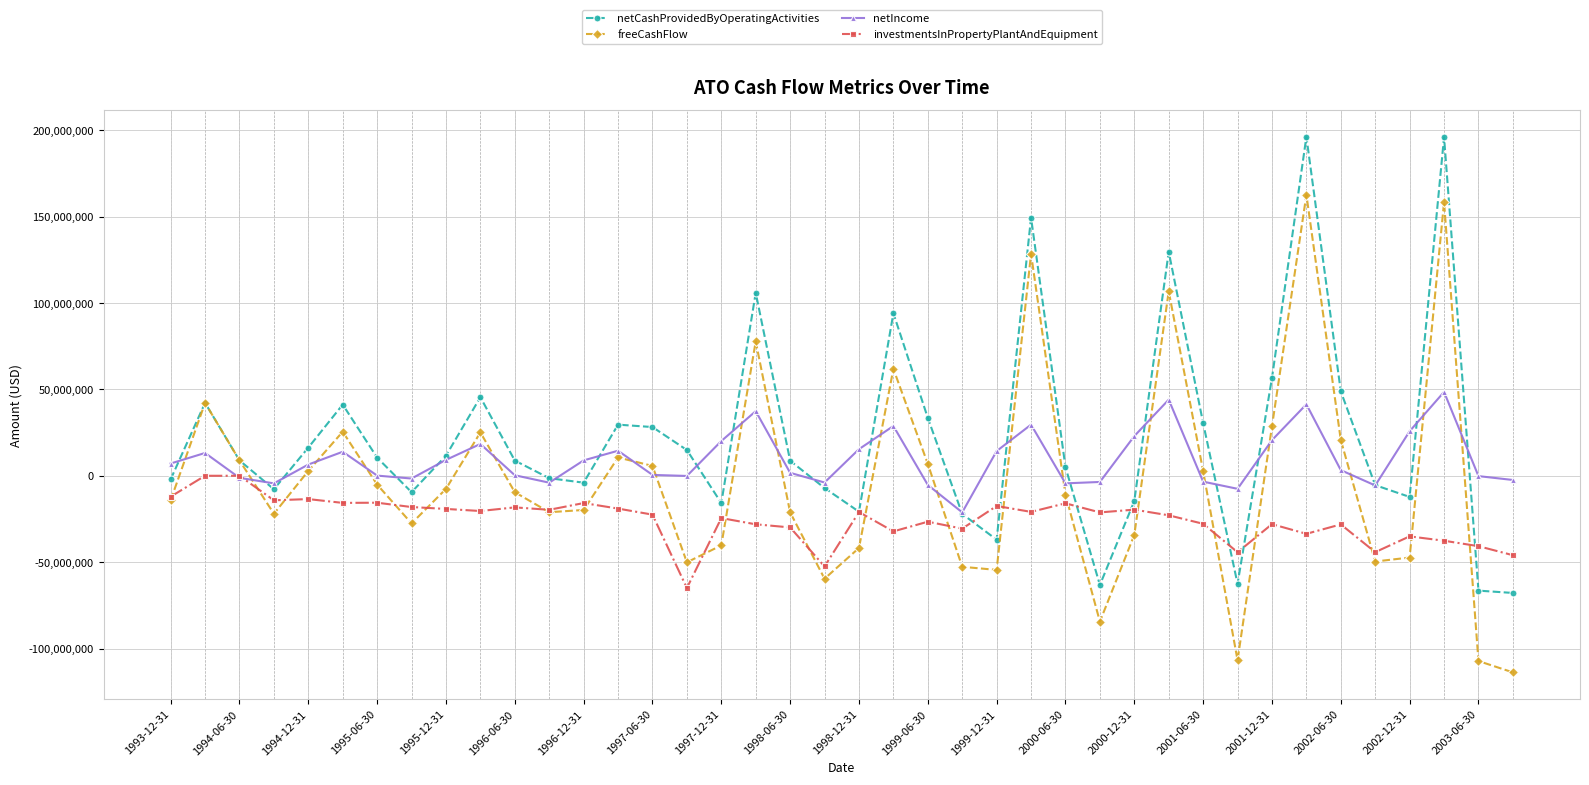

List the series in order of their overall mean, lowest first.

investmentsInPropertyPlantAndEquipment, freeCashFlow, netIncome, netCashProvidedByOperatingActivities